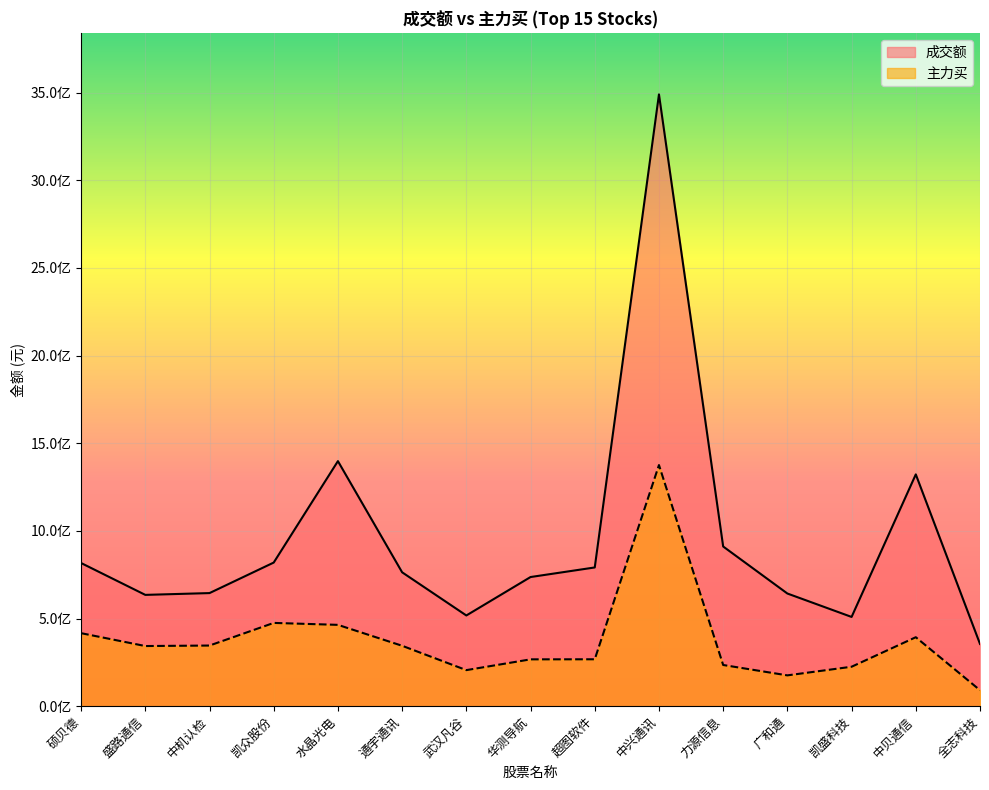

The value of 主力买 at 广和通 is 175744018. True or false?

True